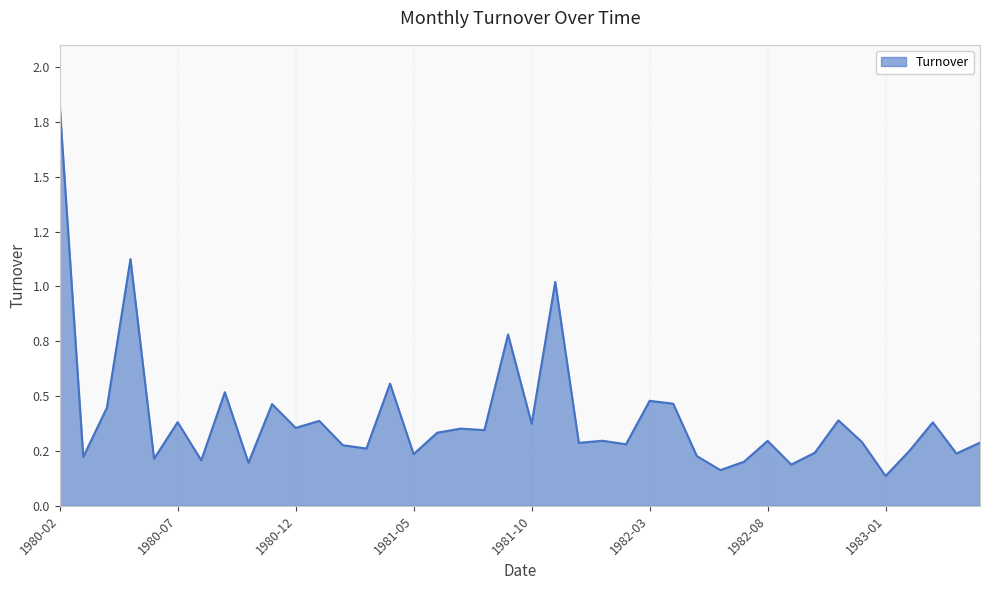

Which label corresponds to the largest value in the chart?

1980-02